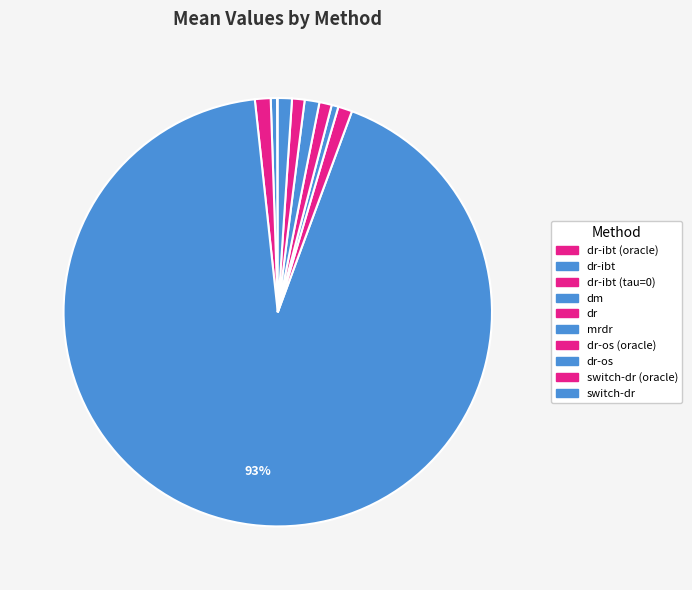

True or false: dm accounts for 85% of the total.

False